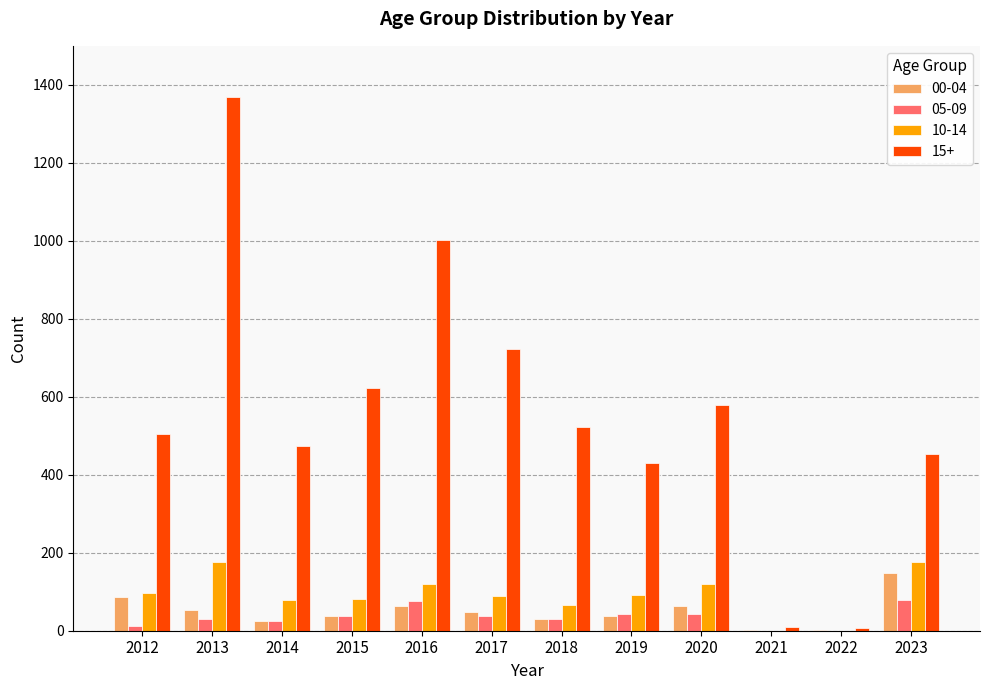

At which category is the sum across all series the highest?

2013